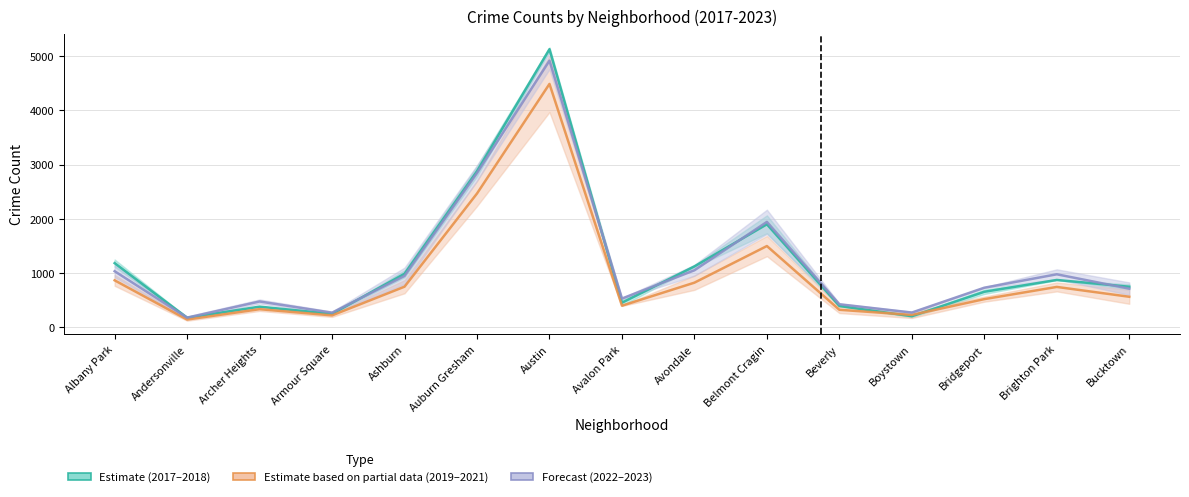

Which series has the largest total across all categories?

2017